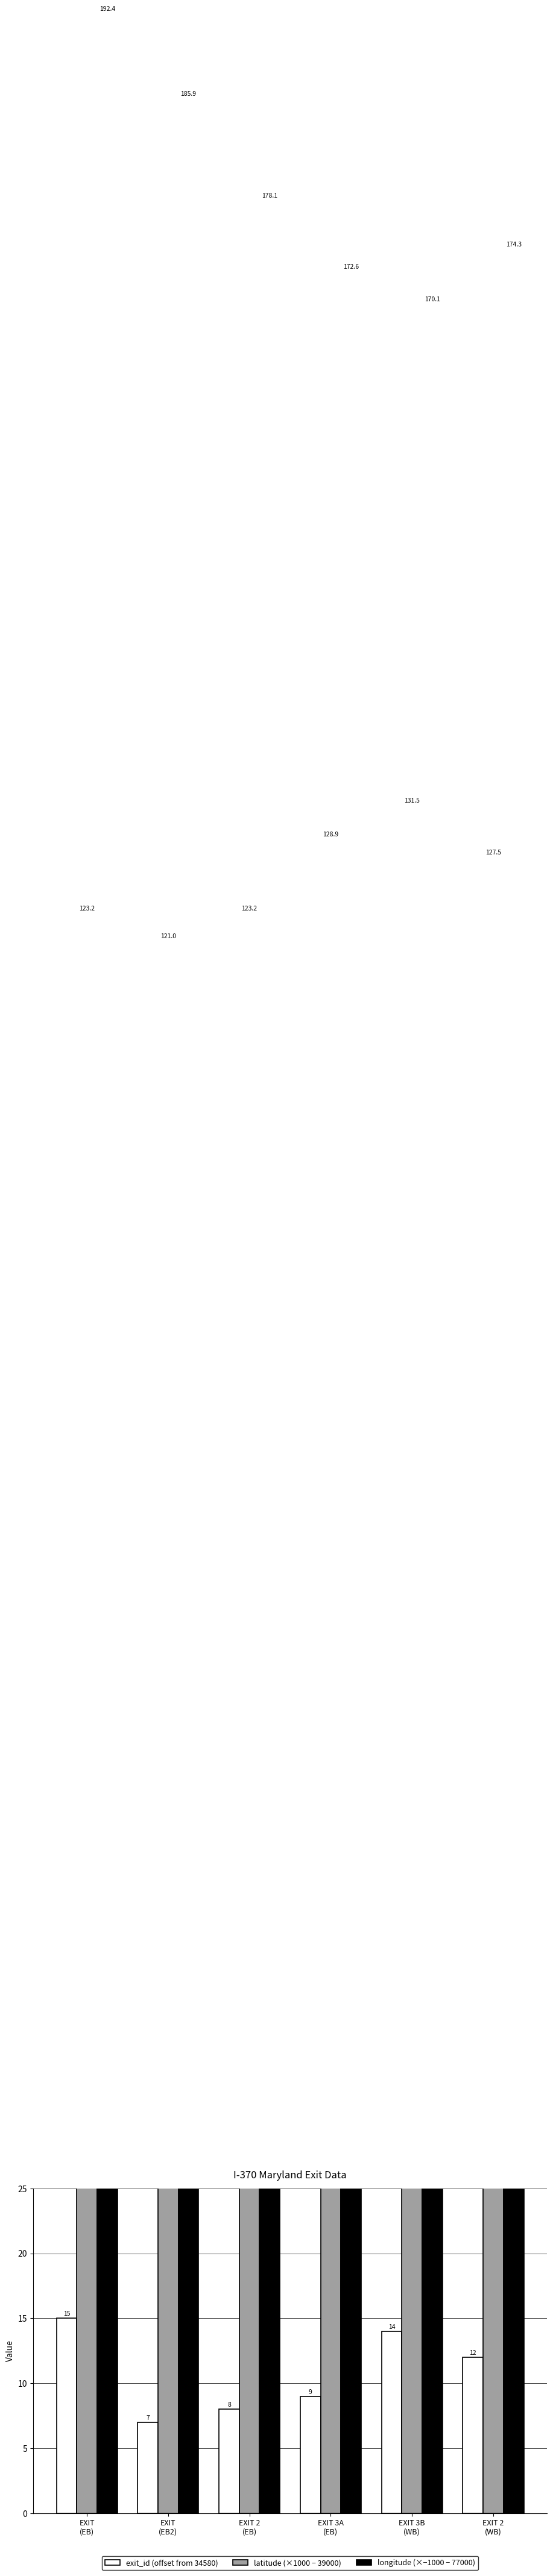

What is the average value of the exit_id (offset from 34580) series?

10.8